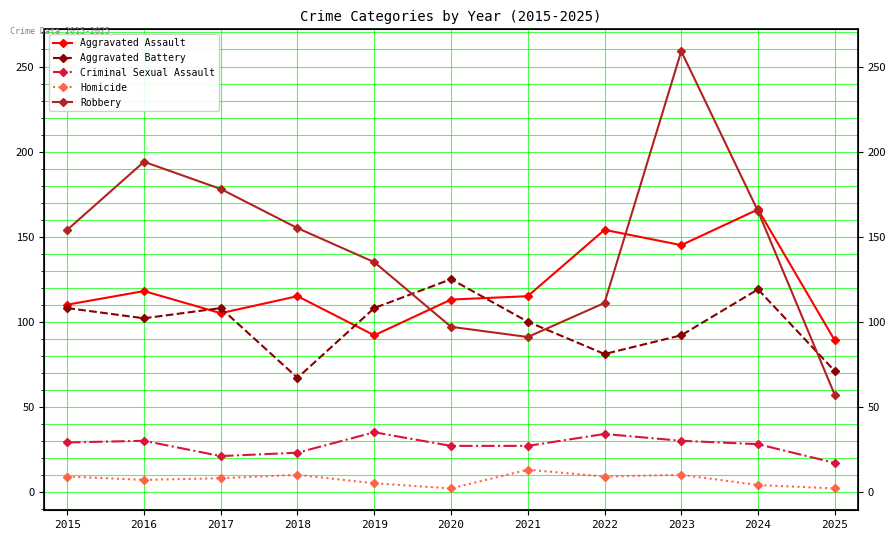

What is the value of the Robbery point at the 11th from the left?

57